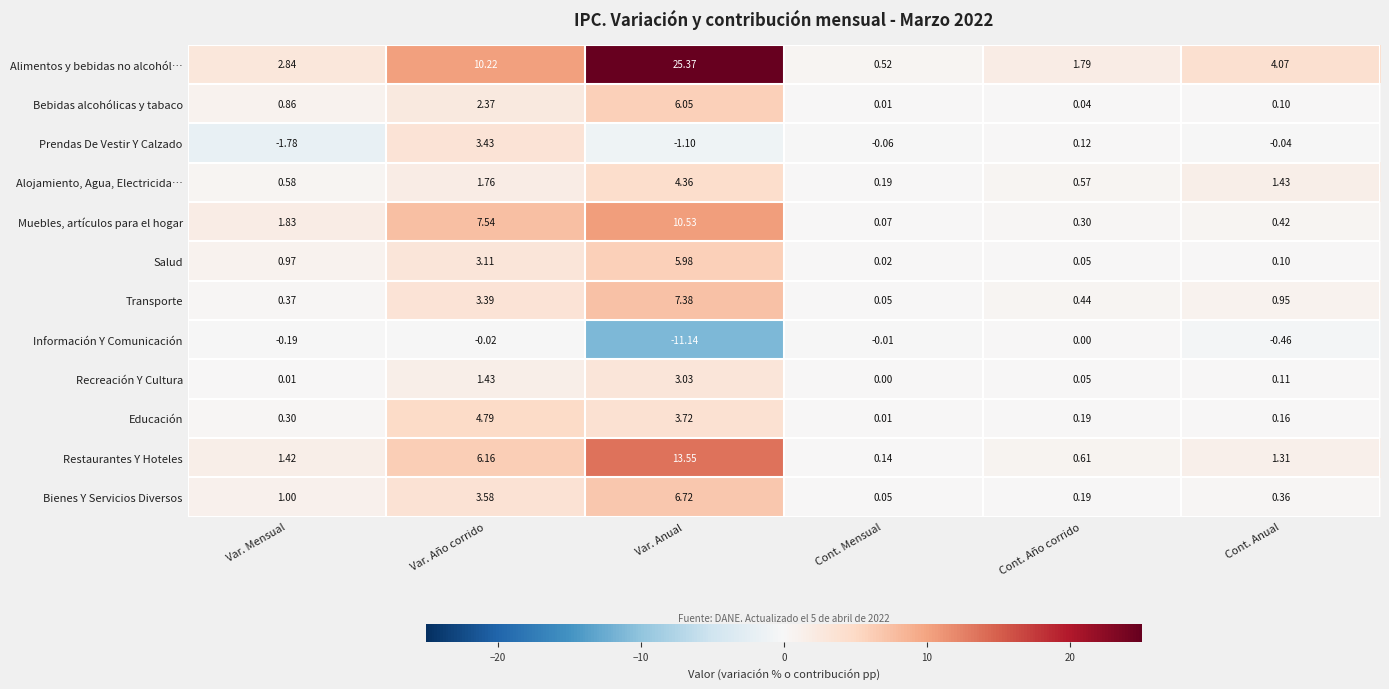

Which label corresponds to the smallest value in the chart?

Var. Anual